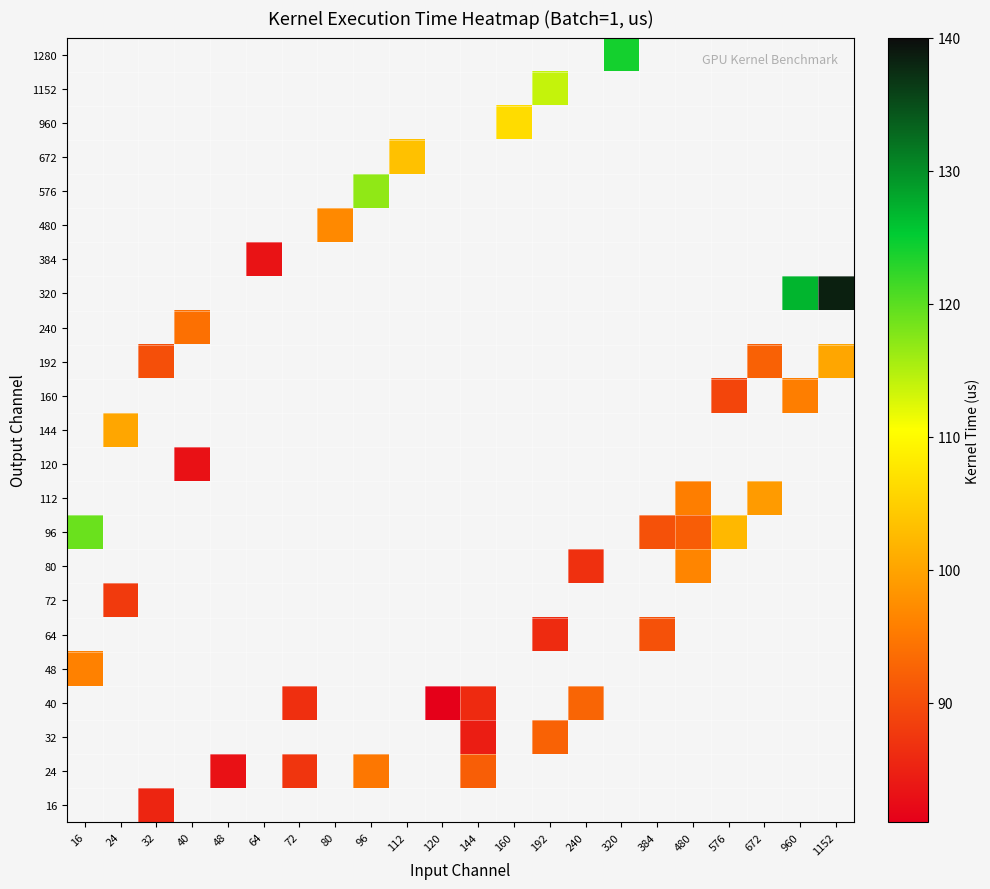

What is the greatest value displayed?

138.5